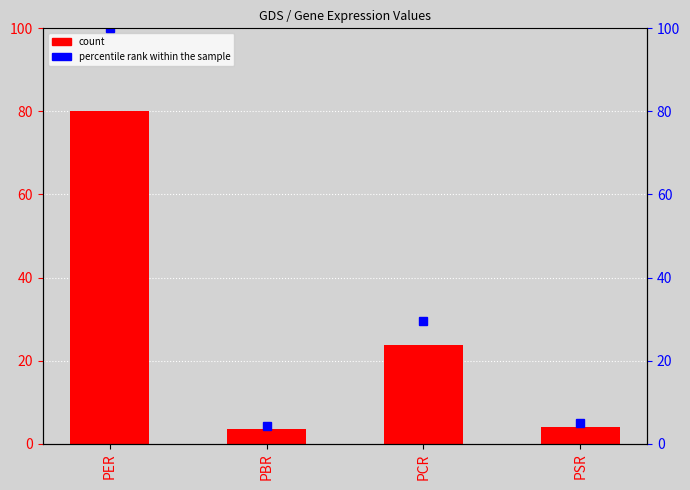

What is the value of the x bar at the 4th from the left?

4.1